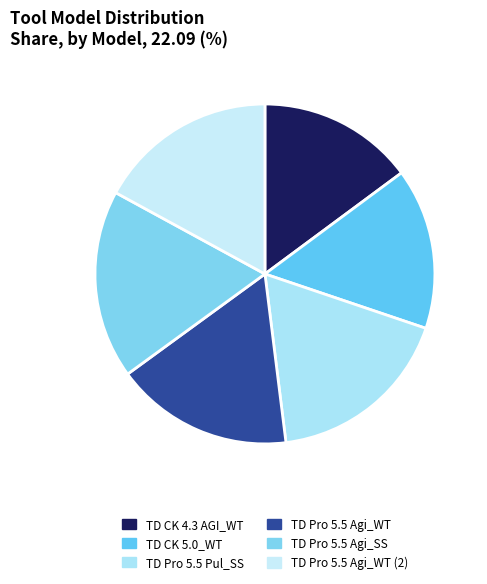

How many slices are in this pie chart?

6